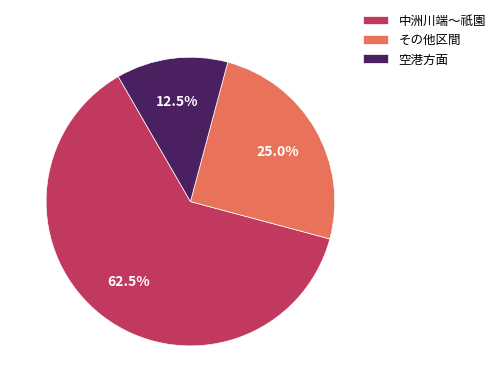

Count the number of slices in the pie.

3